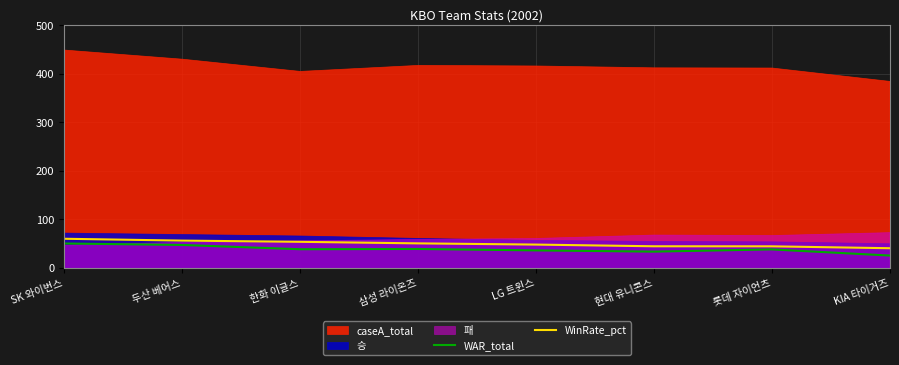

The value of WAR_total at SK 와이번스 is 50.5. True or false?

True